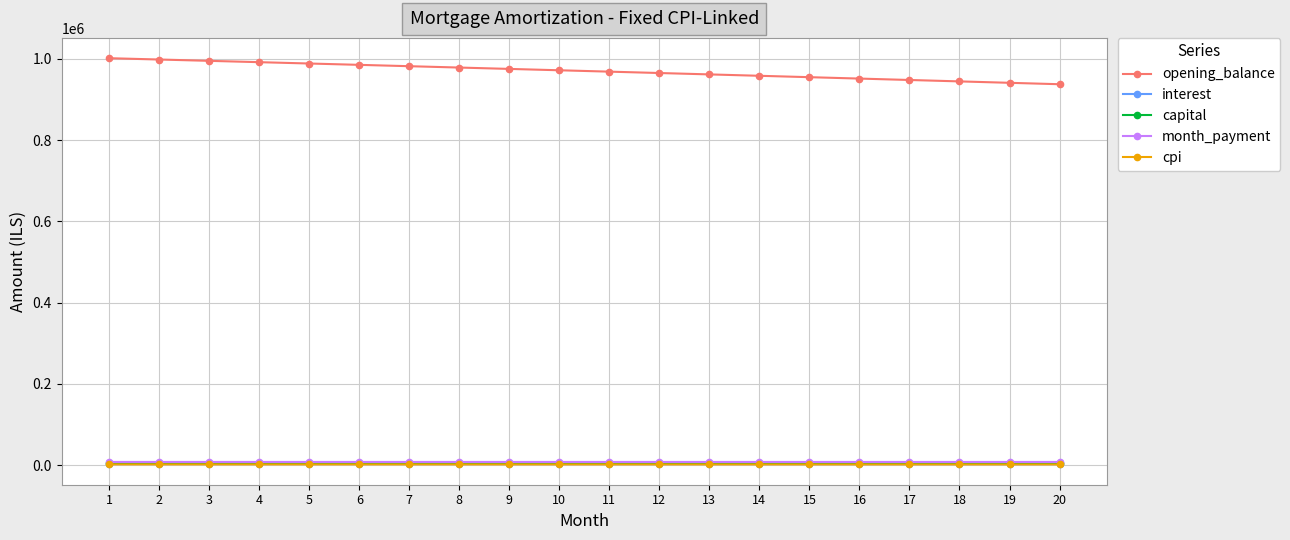

Is the value of opening_balance at 11 greater than the value of month_payment at 1?

Yes